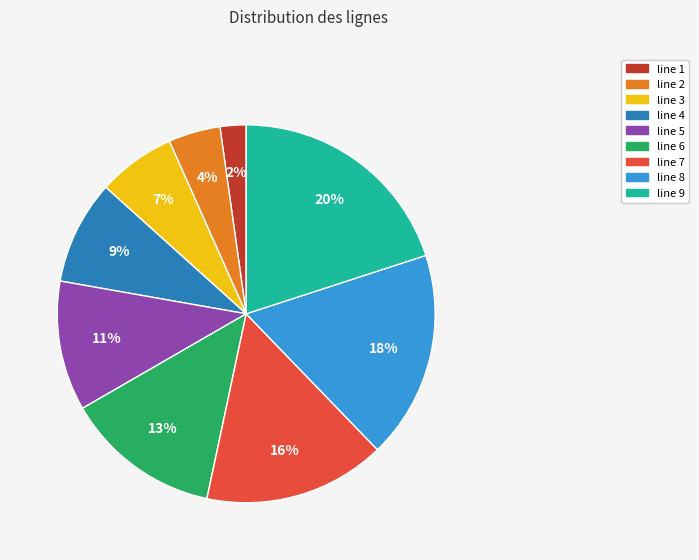

Does any single category account for the majority?

No